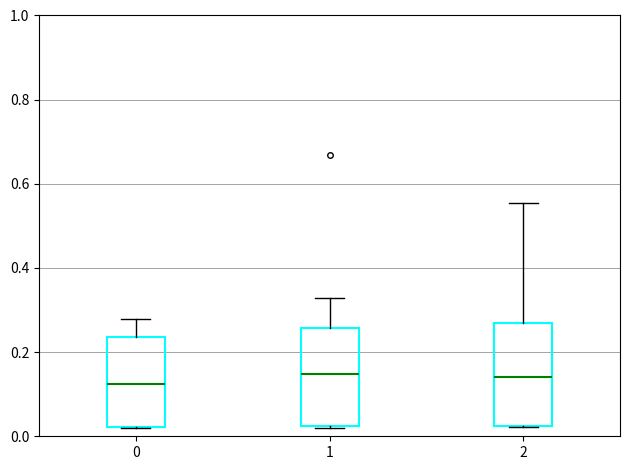

Reading left to right, read every box against the y-axis: the position of its median line, the range the box covers, and the ends of its whiskers. The values are not printed on the chart, so give them approximately, as read against the axis.

0: median 0.12, box 0.02 to 0.24, whiskers 0.02 to 0.28
1: median 0.14, box 0.02 to 0.26, whiskers 0.02 to 0.32
2: median 0.14, box 0.02 to 0.26, whiskers 0.02 to 0.56